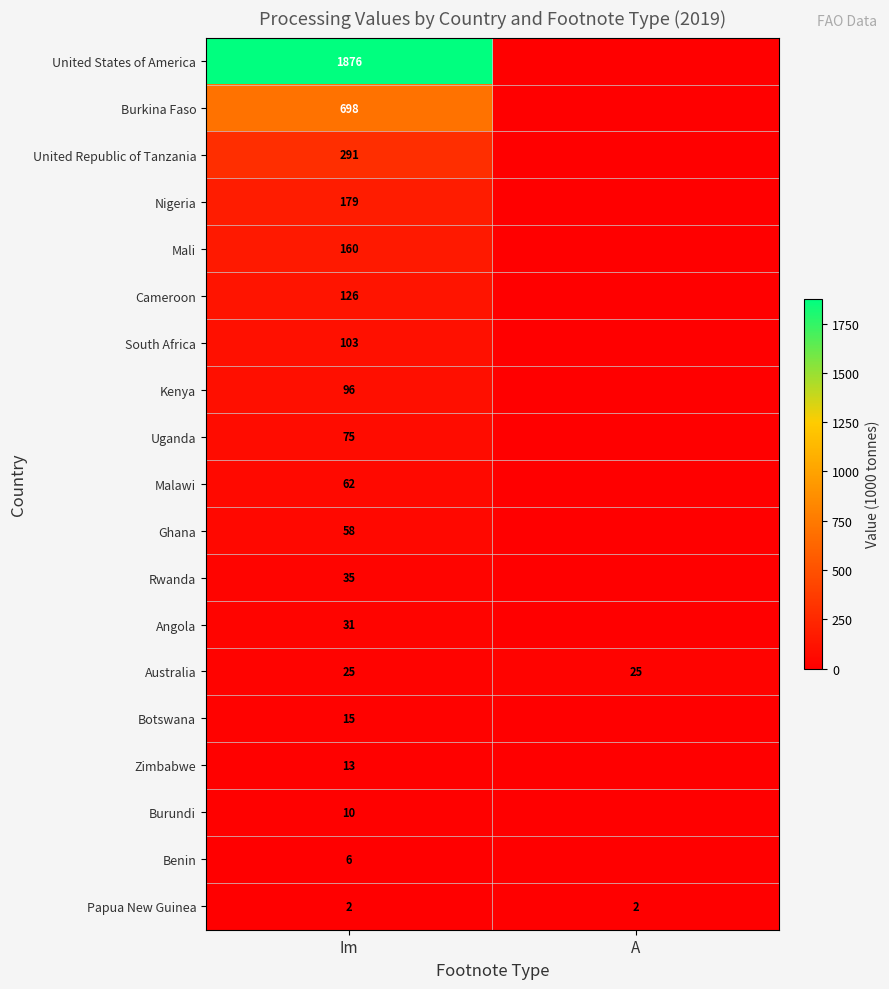

The value of Angola at Im is 53. True or false?

False